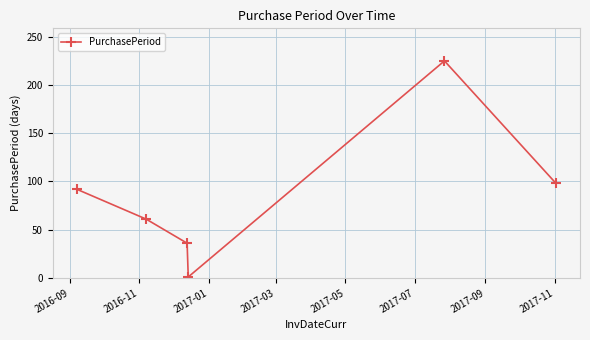

What is the difference between the maximum and second lowest values?

189